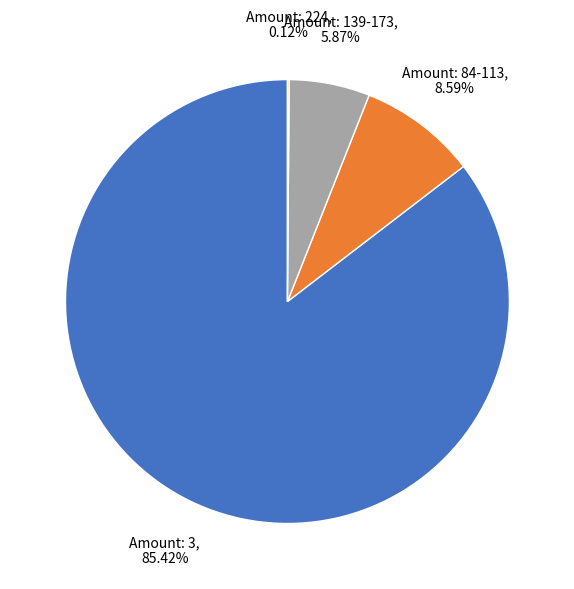

Does any single category account for the majority?

Yes